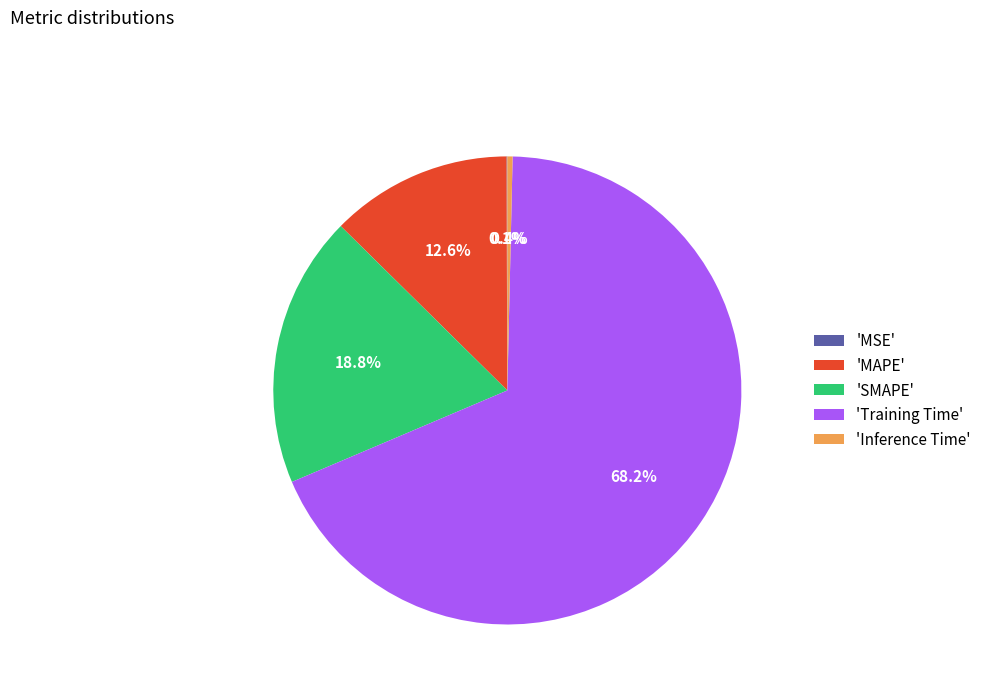

Which category has the biggest portion of the pie?

'Training Time'